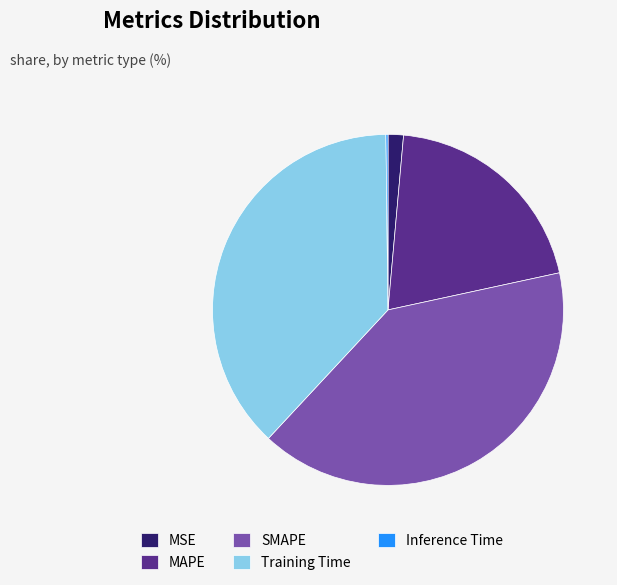

Between Training Time and MSE, which is larger?

Training Time